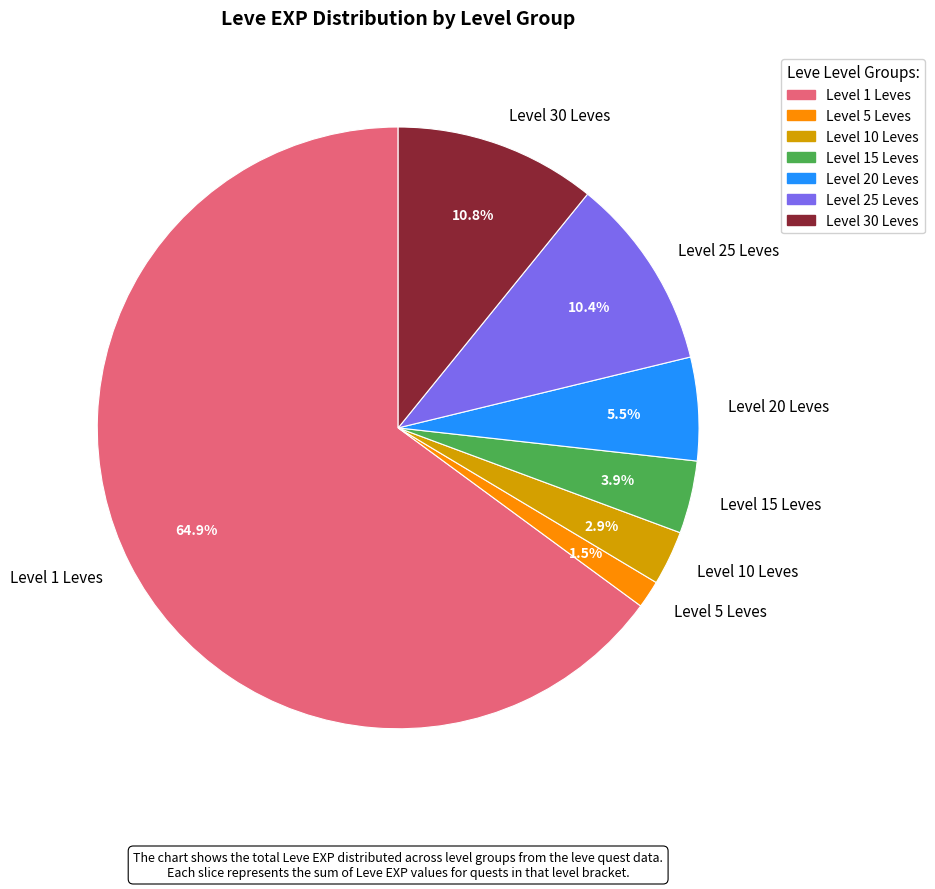

Is there a majority slice in this chart?

Yes